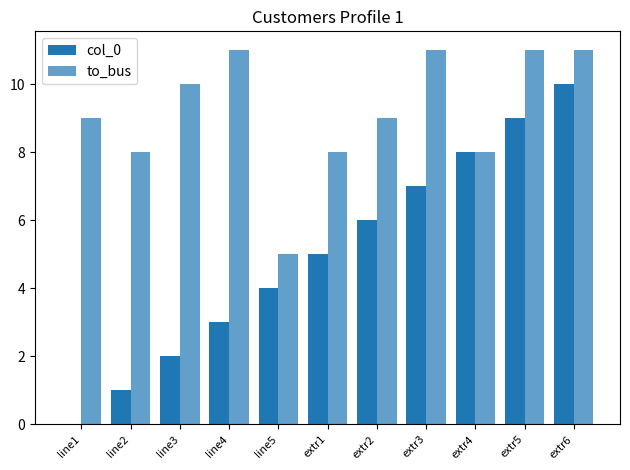

List the series in order of their peak value, lowest first.

col_0, to_bus